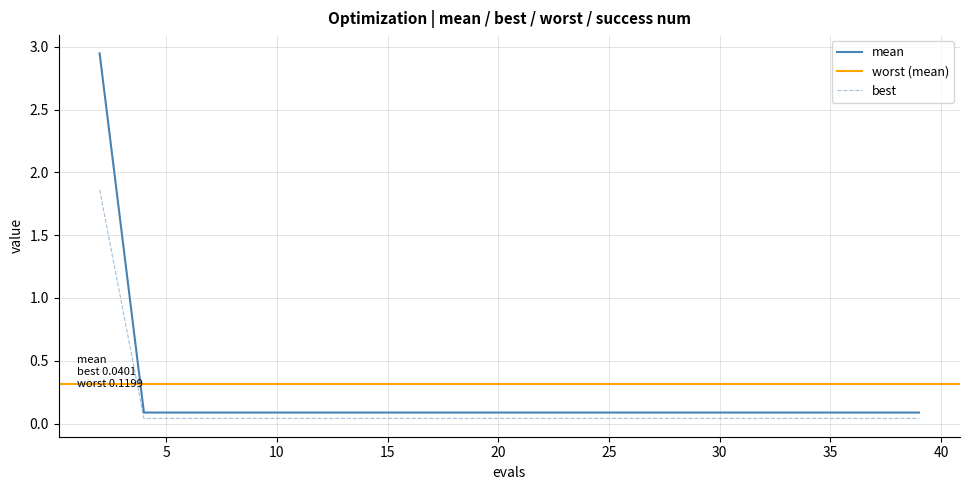

Count the number of categories in the chart.

20